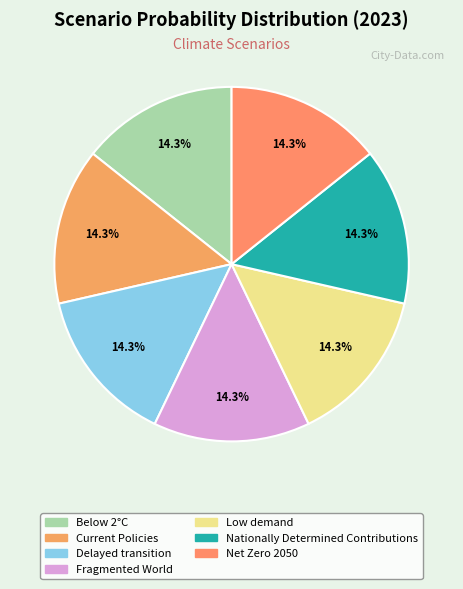

Does Net Zero 2050 account for over 50% of the chart?

No